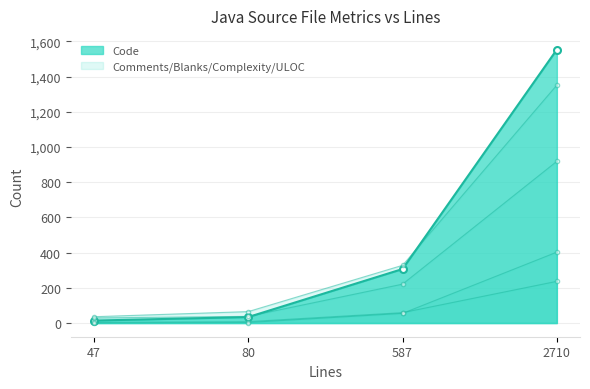

What is the sum of all Comments values?

1207